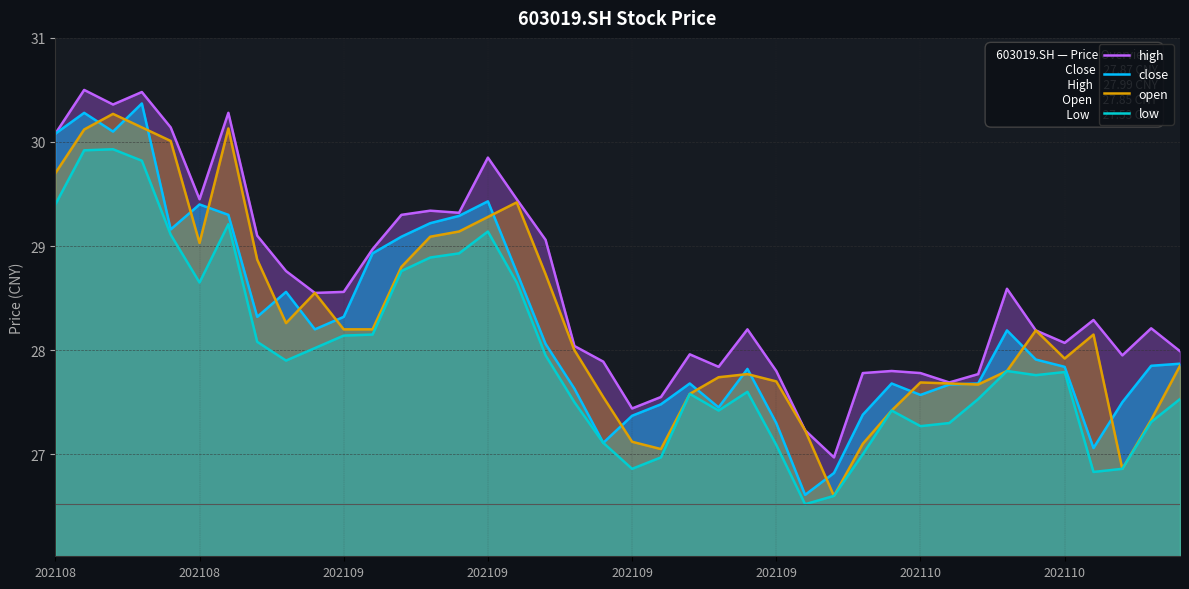

At how many categories does at least one series exceed 29?

14